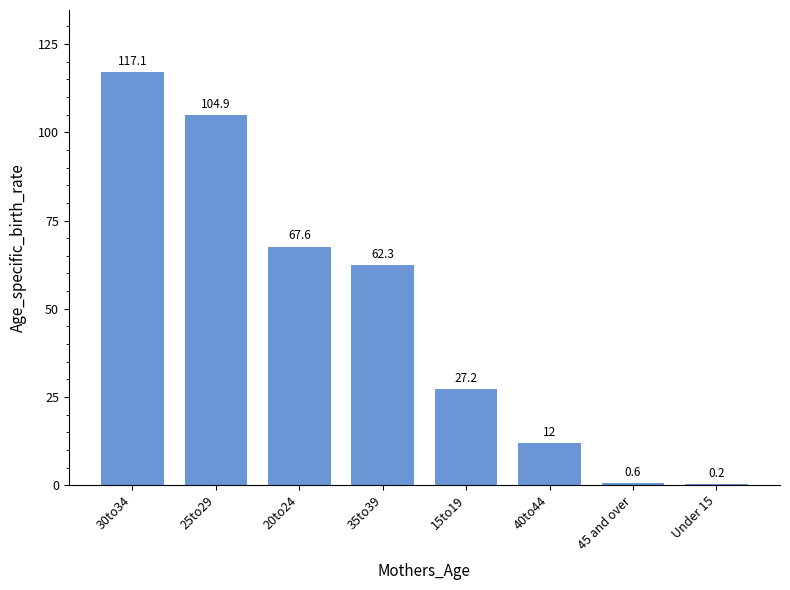

At which label does the data first exceed 62?

30to34